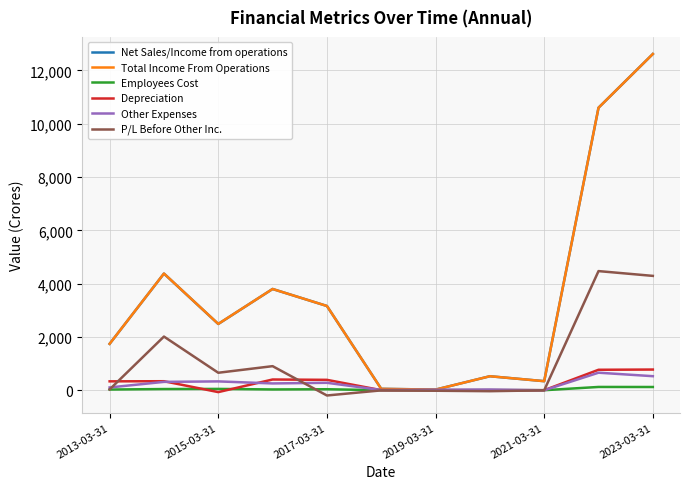

What are all the series names shown in the legend?

Net Sales/Income from operations, Total Income From Operations, Employees Cost, Depreciation, Other Expenses, P/L Before Other Inc.